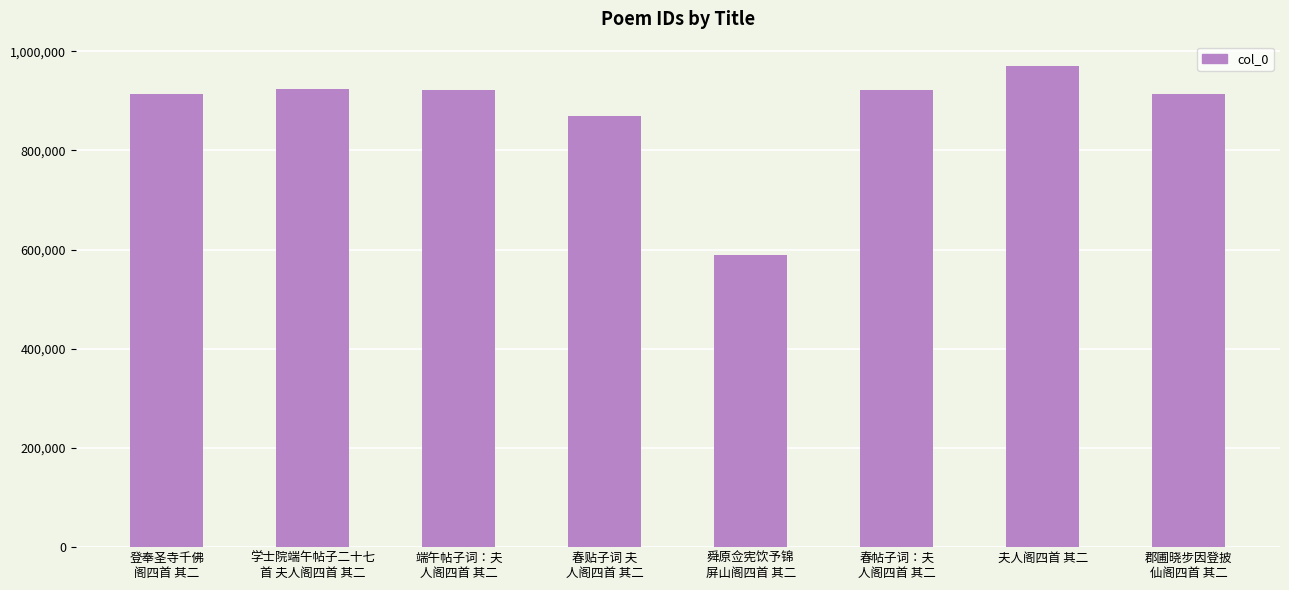

What is the change in value from 春贴子词 夫
人阁四首 其二 to 夫人阁四首 其二?

+101382